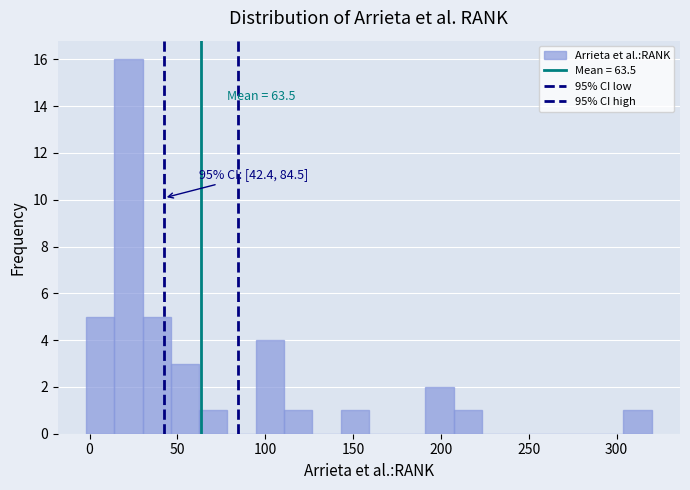

Around what value on the x-axis is the tallest bar? Give the approximate position of its centre, as read against the axis.

20